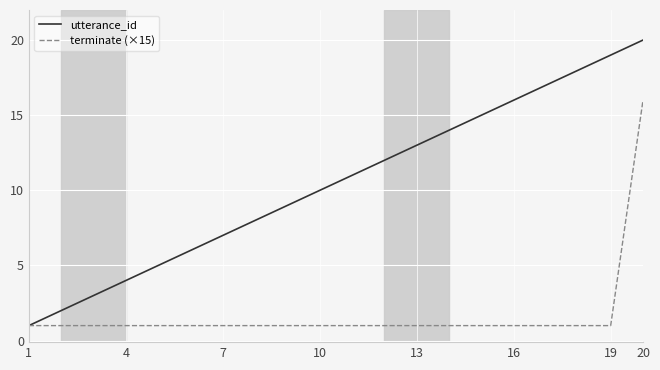

Which series has the largest total across all categories?

utterance_id